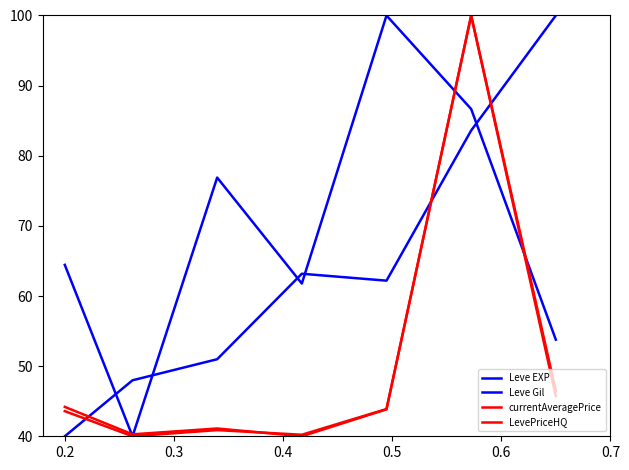

Which series has the widest spread of values?

Leve EXP